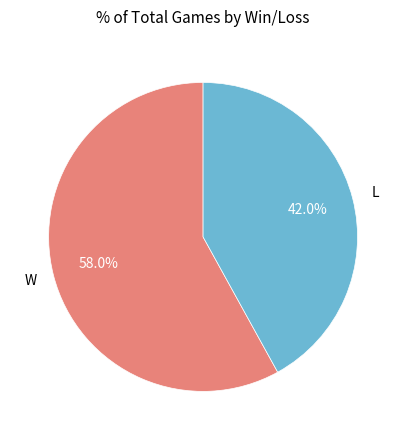

How many slices are in this pie chart?

2